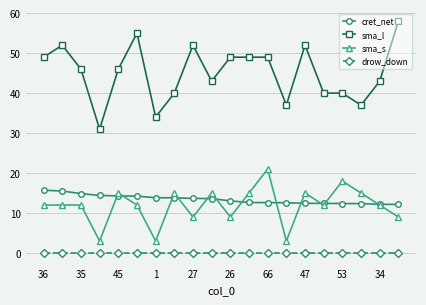

Which series has the widest spread of values?

sma_l